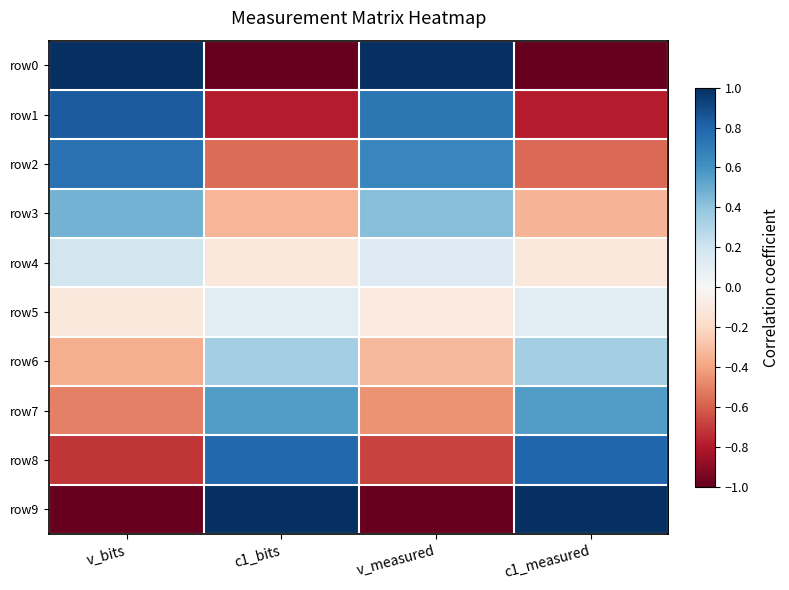

Between c1_bits and v_bits, which is larger?

v_bits